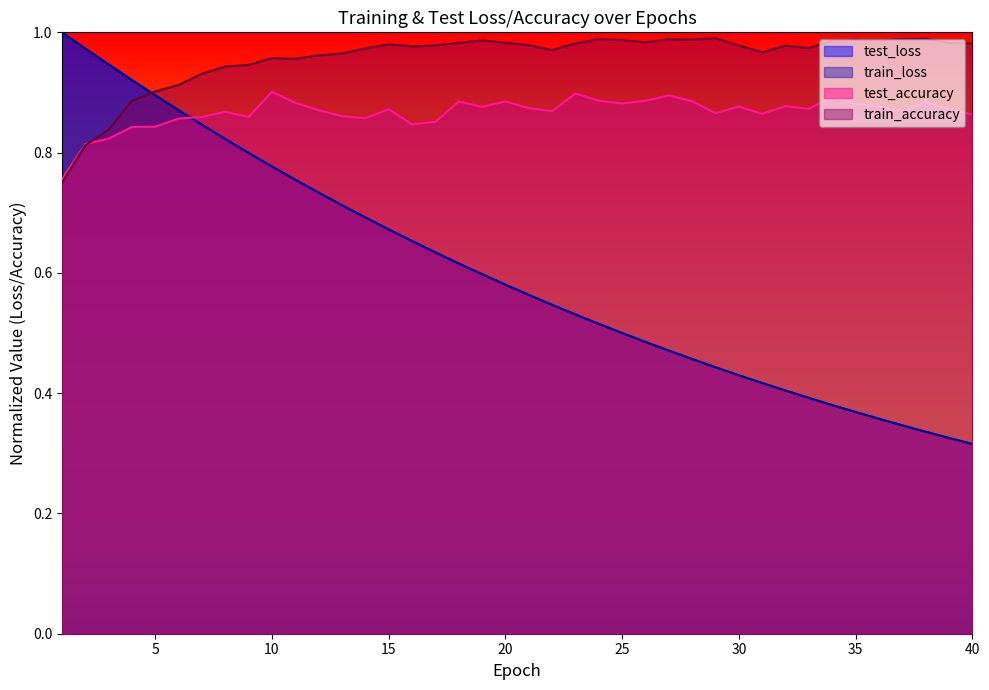

Which series ends up on top after the final intersection of test_accuracy and test_loss?

test_accuracy